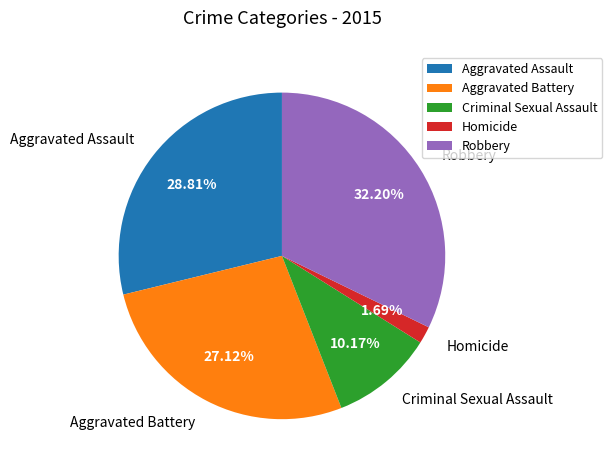

To the nearest percent, what percentage of the pie is Aggravated Battery?

27%